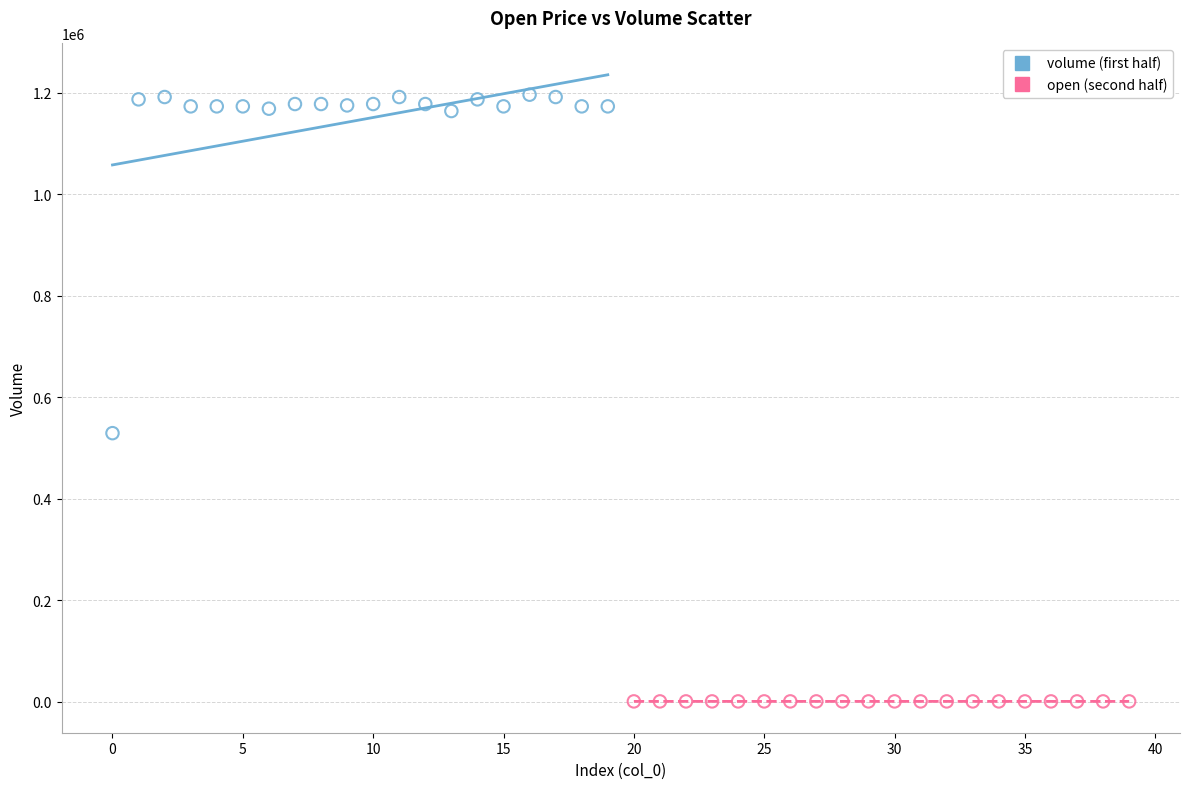

Which series reaches the minimum Y coordinate?

open (second half)